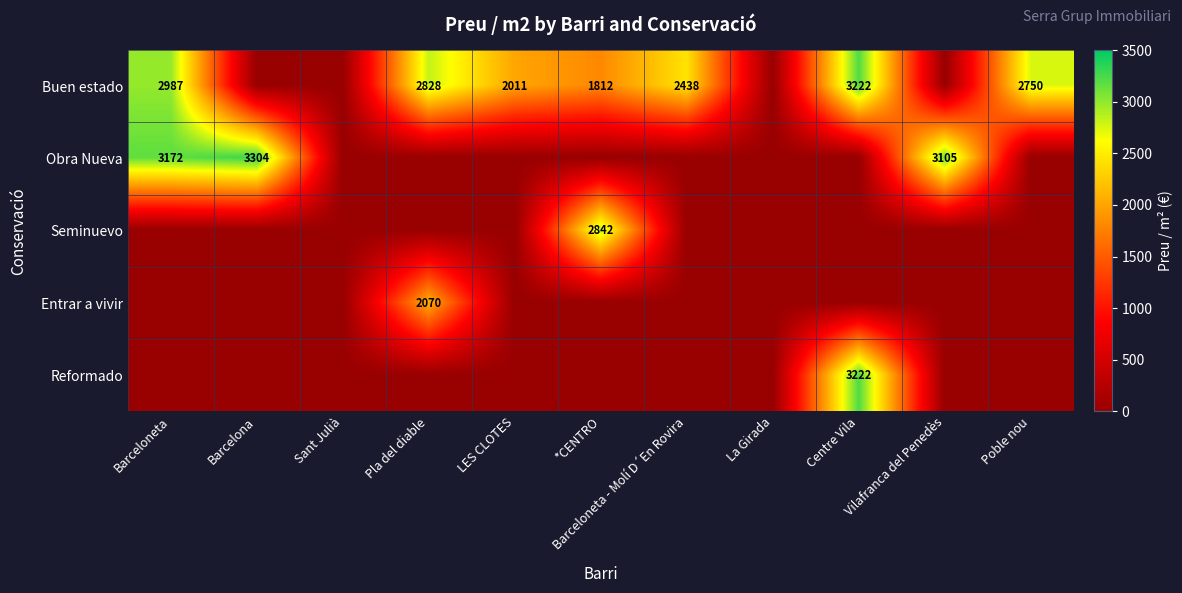

Read the Buen estado value at Barceloneta - Molí D´En Rovira.

2438.0